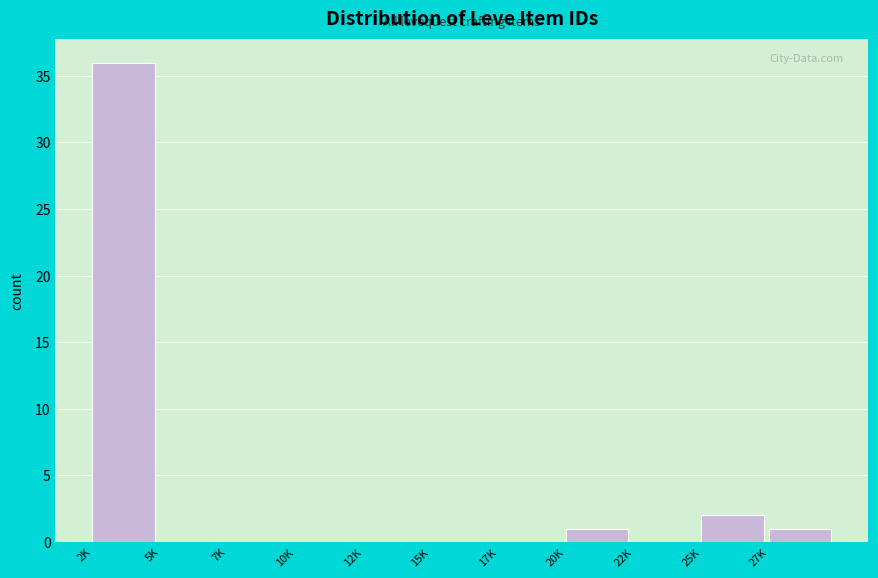

Reading right to left, transcribe all the data shown in this chart.

27K=1	25K=2	22K=0	20K=1	17K=0	15K=0	12K=0	10K=0	7K=0	5K=0	2K=36